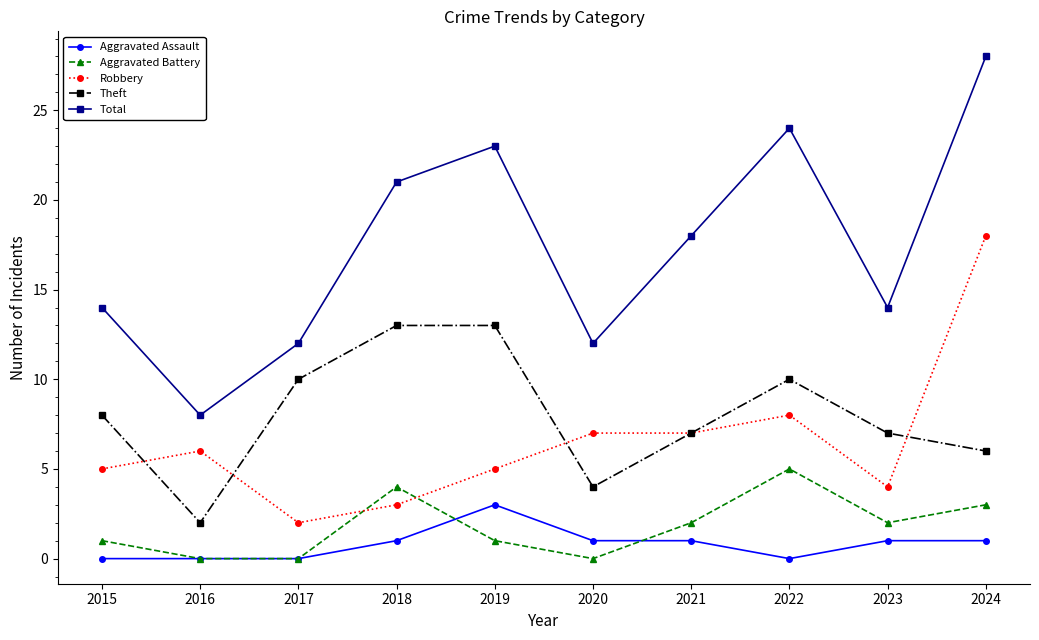

Which series has the largest range (max minus min)?

Total